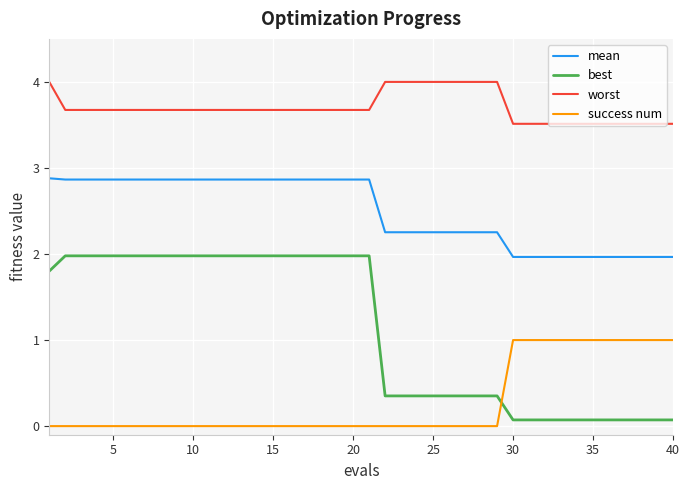

Which series has the largest total across all categories?

worst